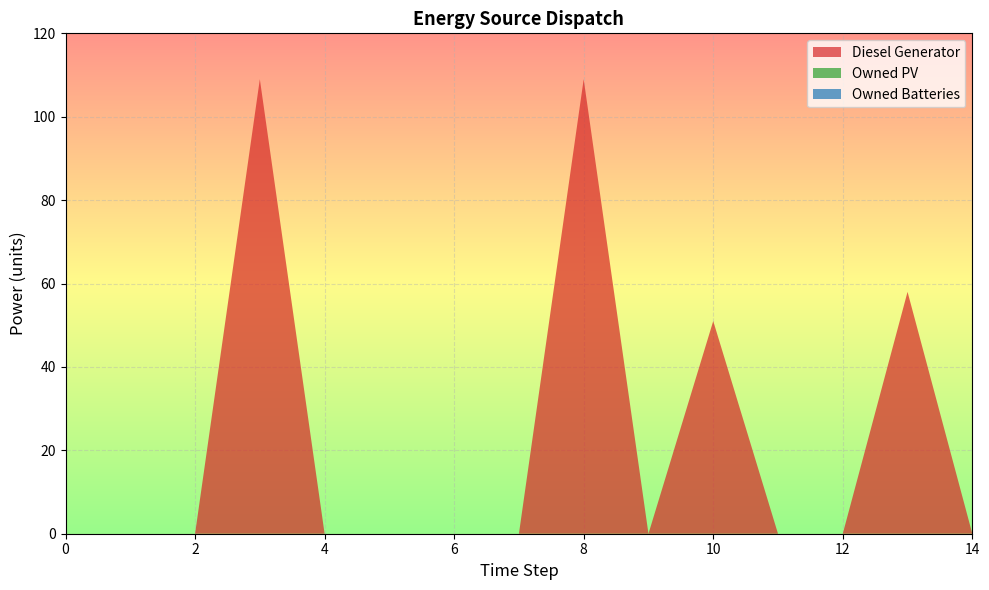

Reading left to right, list all the values displayed in this chart.

Diesel Generator: 0	0	0	109	0	0	0	0	109	0	51	0	0	58	0
Owned PV: 0	0	0	0	0	0	0	0	0	0	0	0	0	0	0
Owned Batteries: 0	0	0	0	0	0	0	0	0	0	0	0	0	0	0